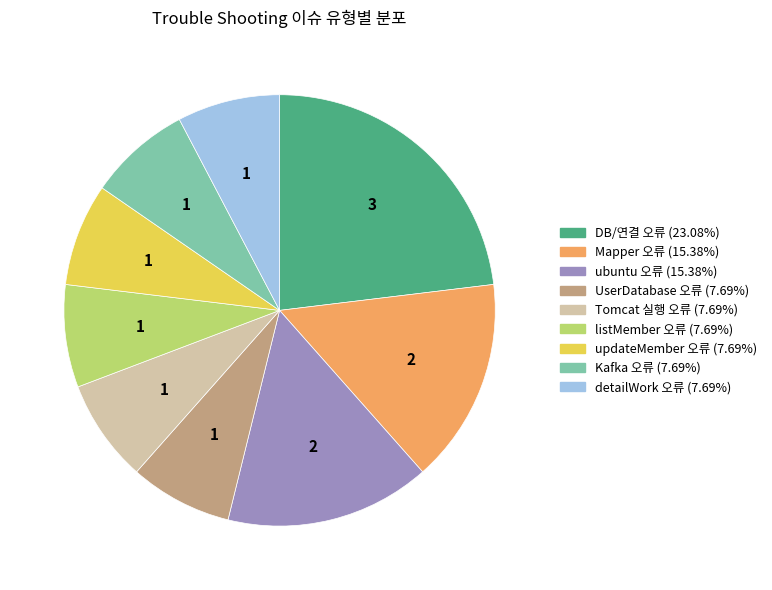

Is it true that detailWork 오류 is 22% of the pie?

False